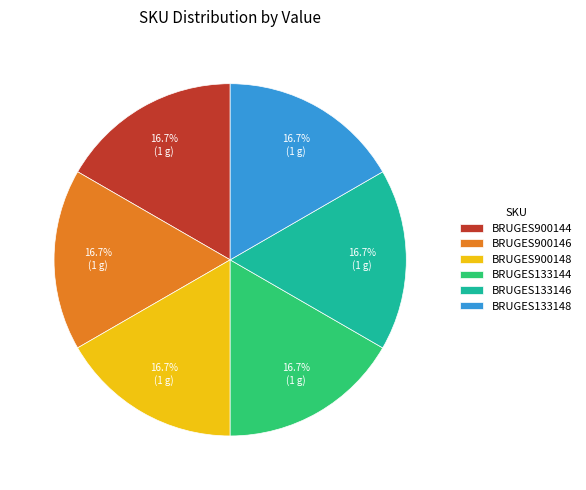

Is the sum of BRUGES900148 and BRUGES133144 greater than half?

No